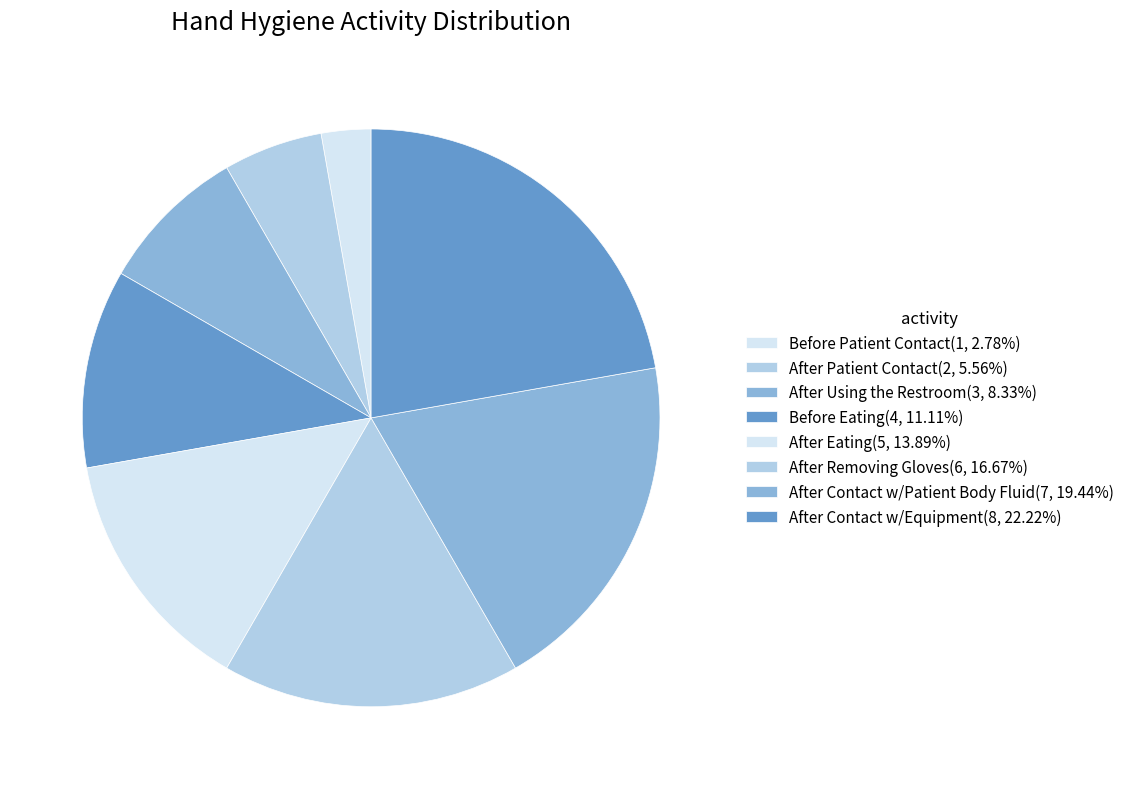

Do Before Eating and After Patient Contact together represent more than half of the pie?

No